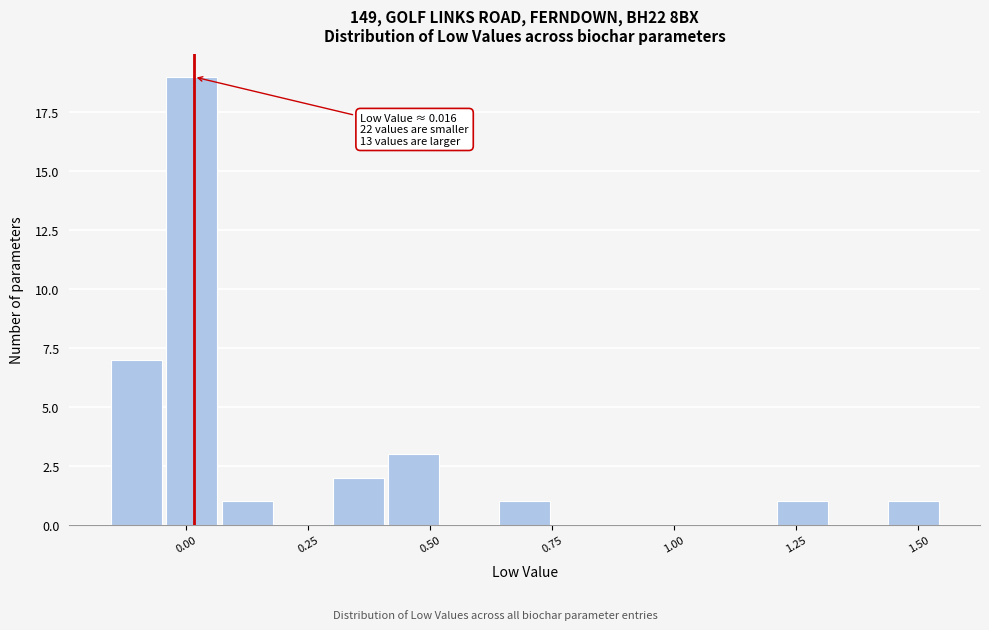

Around what value on the x-axis is the tallest bar? Give the approximate position of its centre, as read against the axis.

0.00